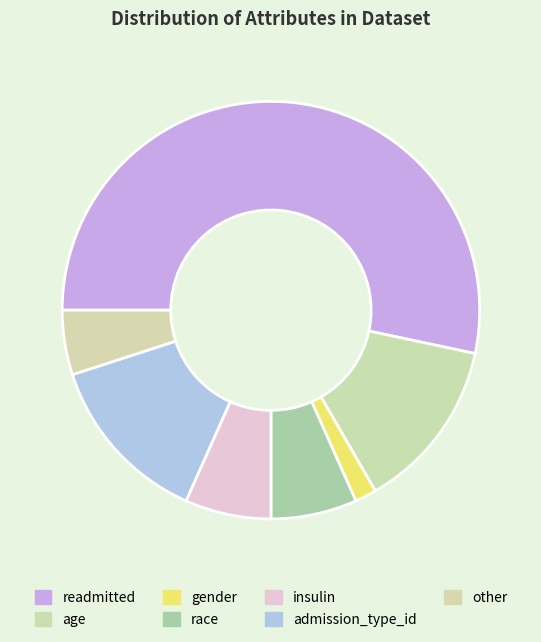

Combined, do insulin and gender account for over 50%?

No